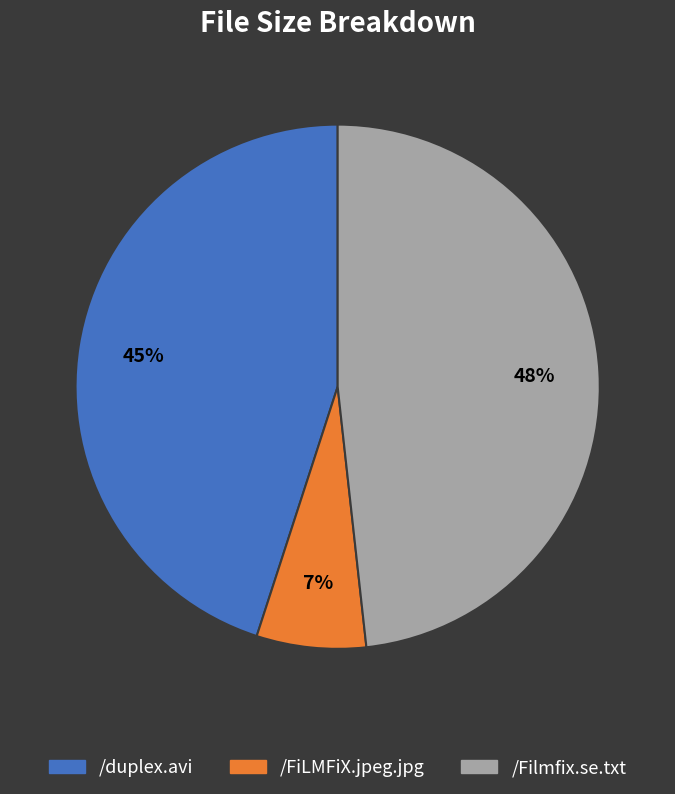

True or false: /Filmfix.se.txt accounts for 48% of the total.

True